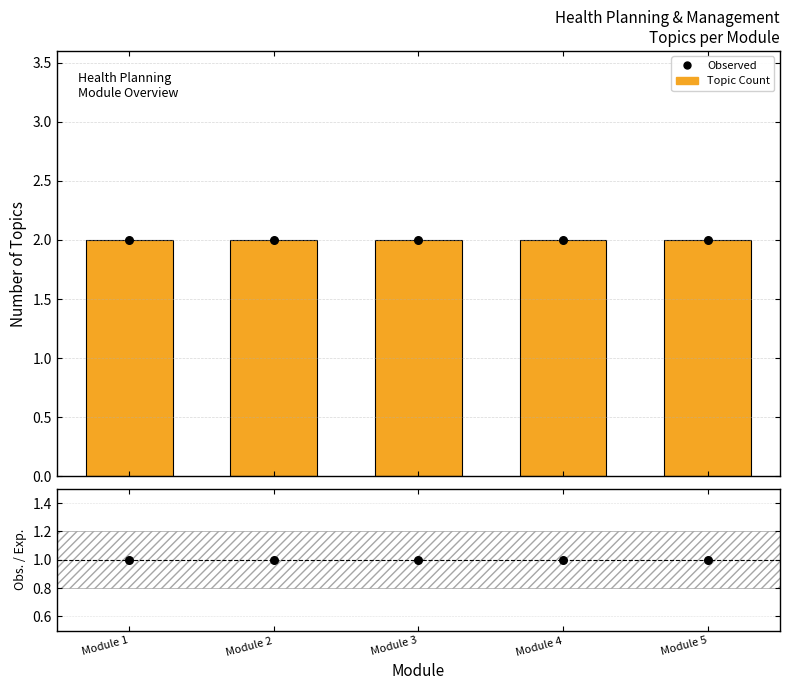

Is the value of Topic Count at Module 3 greater than the value of Obs. / Exp. at Module 5?

Yes